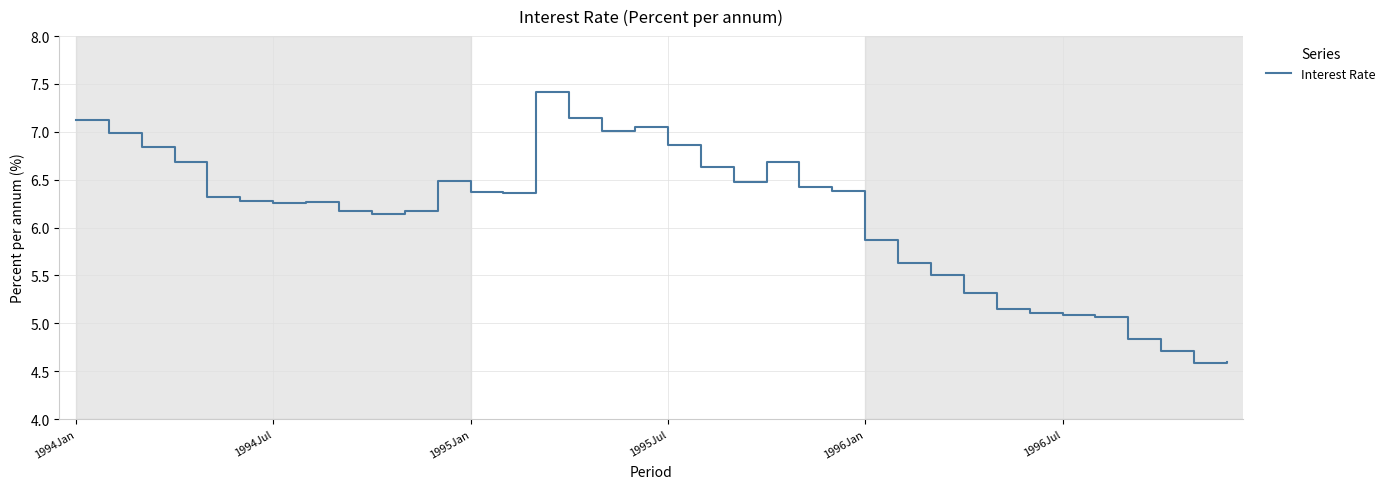

What is the maximum value shown in the chart?

7.4